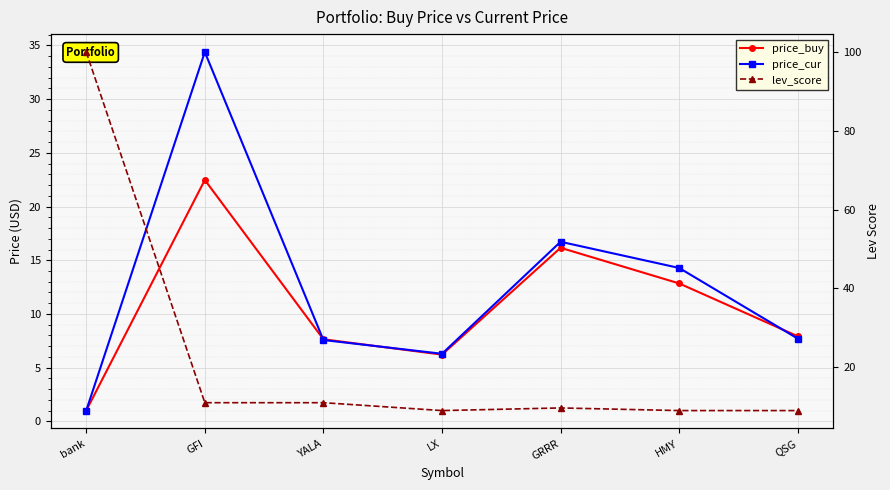

How many interior local peaks does the price_cur series have?

2